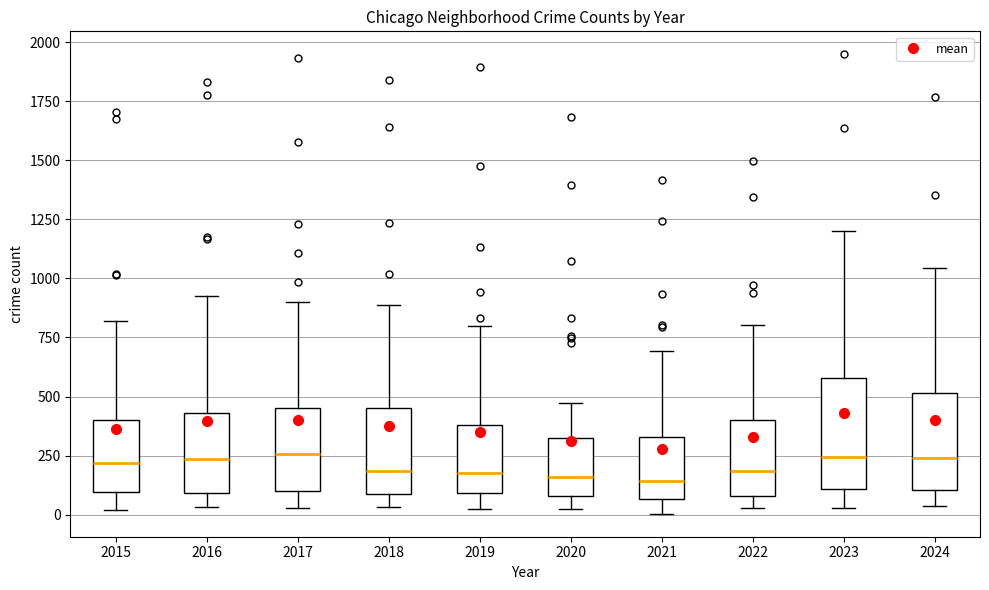

Comparing the boxes themselves (not the whiskers), which one is the tallest?

2023